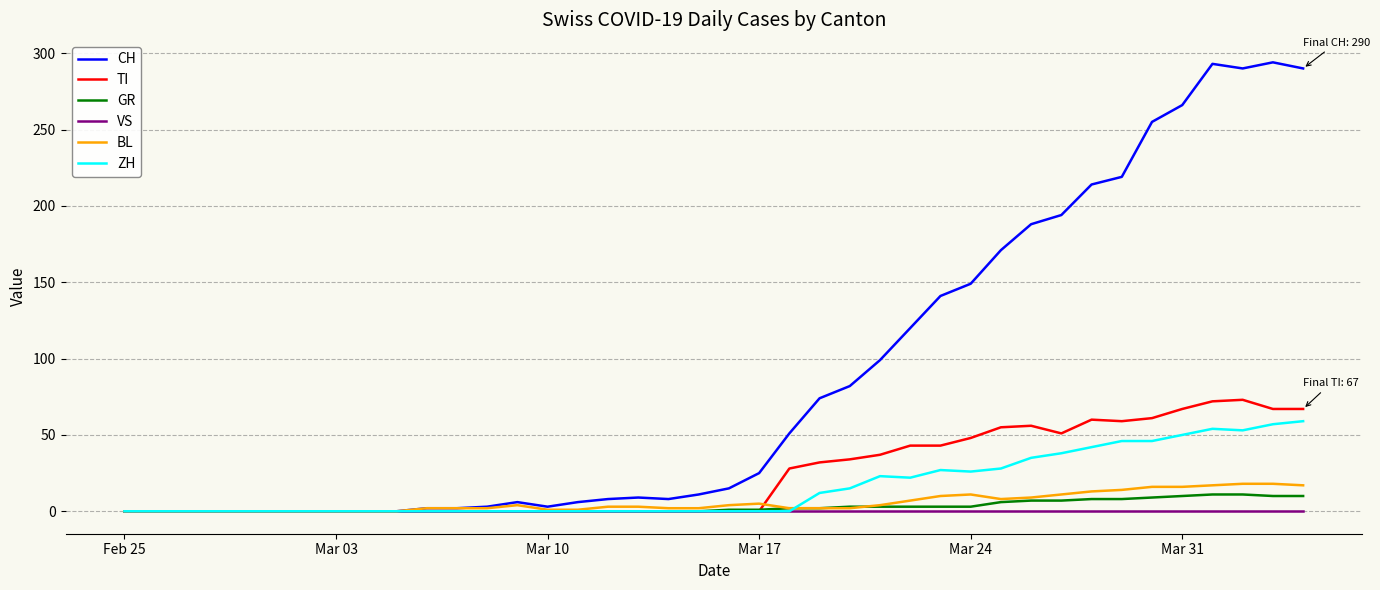

Which series has the largest range (max minus min)?

CH